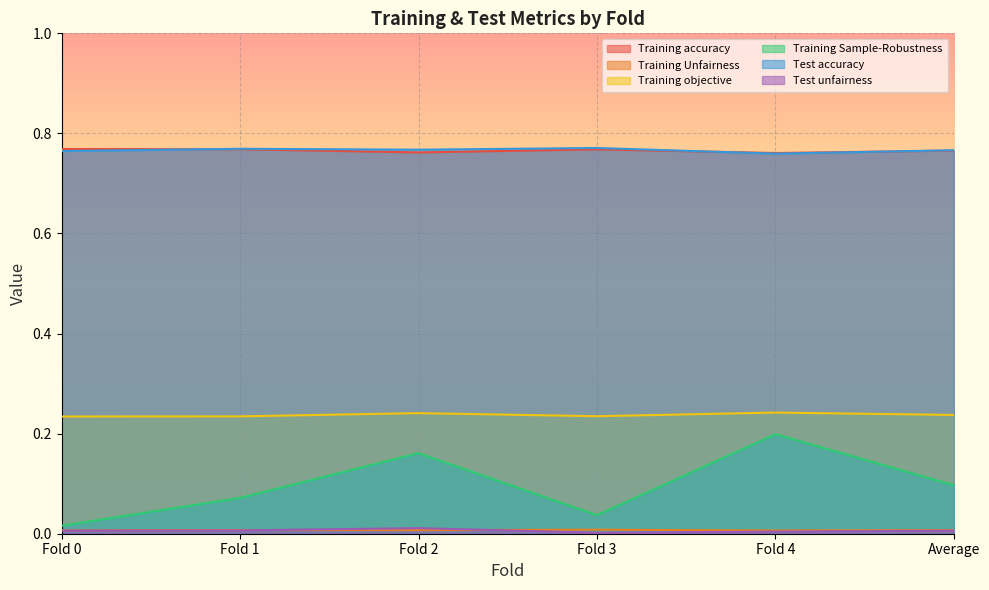

What is the total value across all series at Average?

1.9